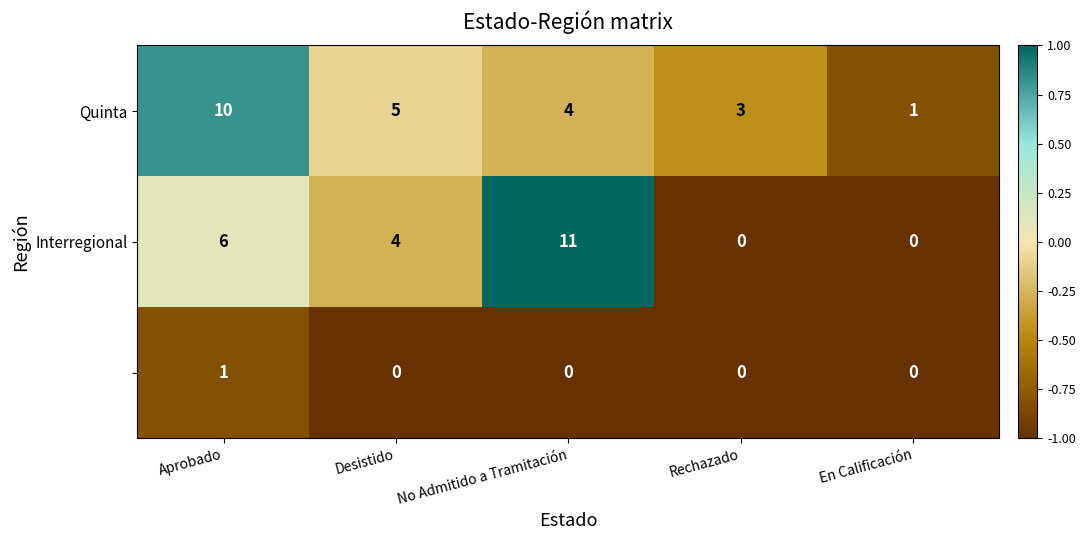

How many distinct data groups are displayed?

3